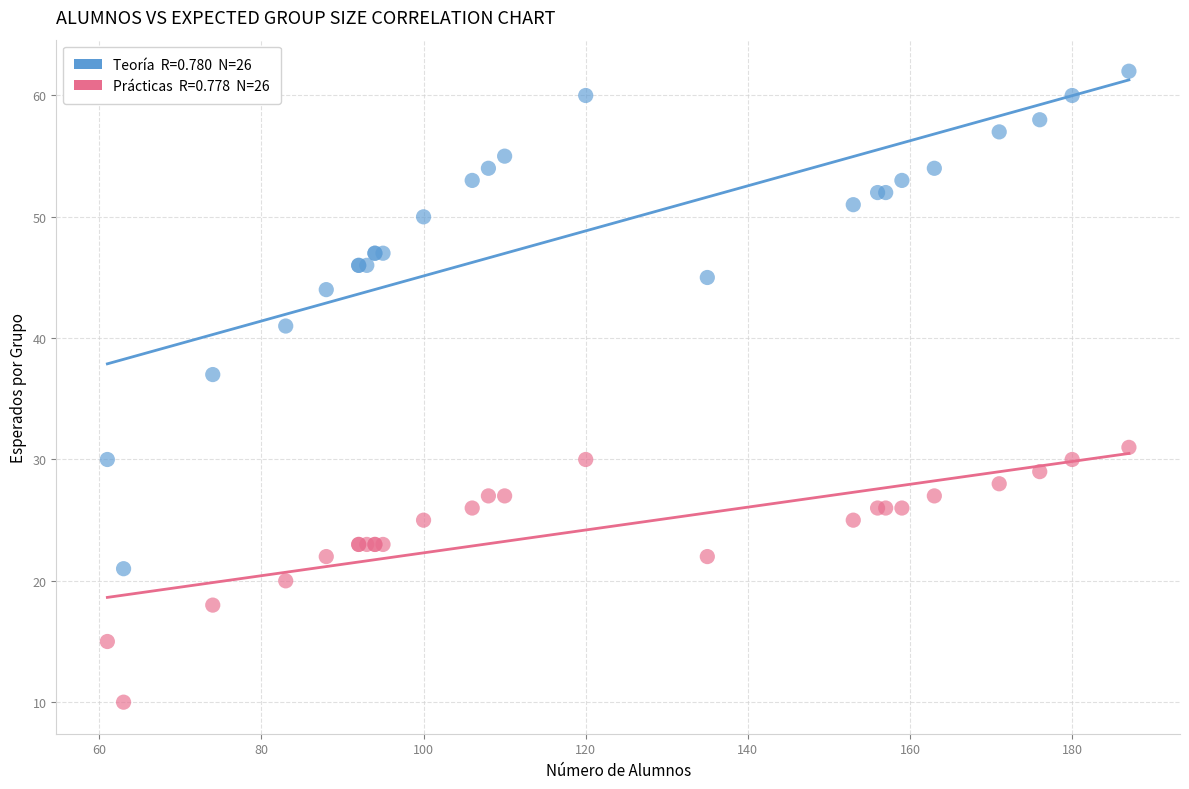

Across all series, what Y value is closest to 36?

37